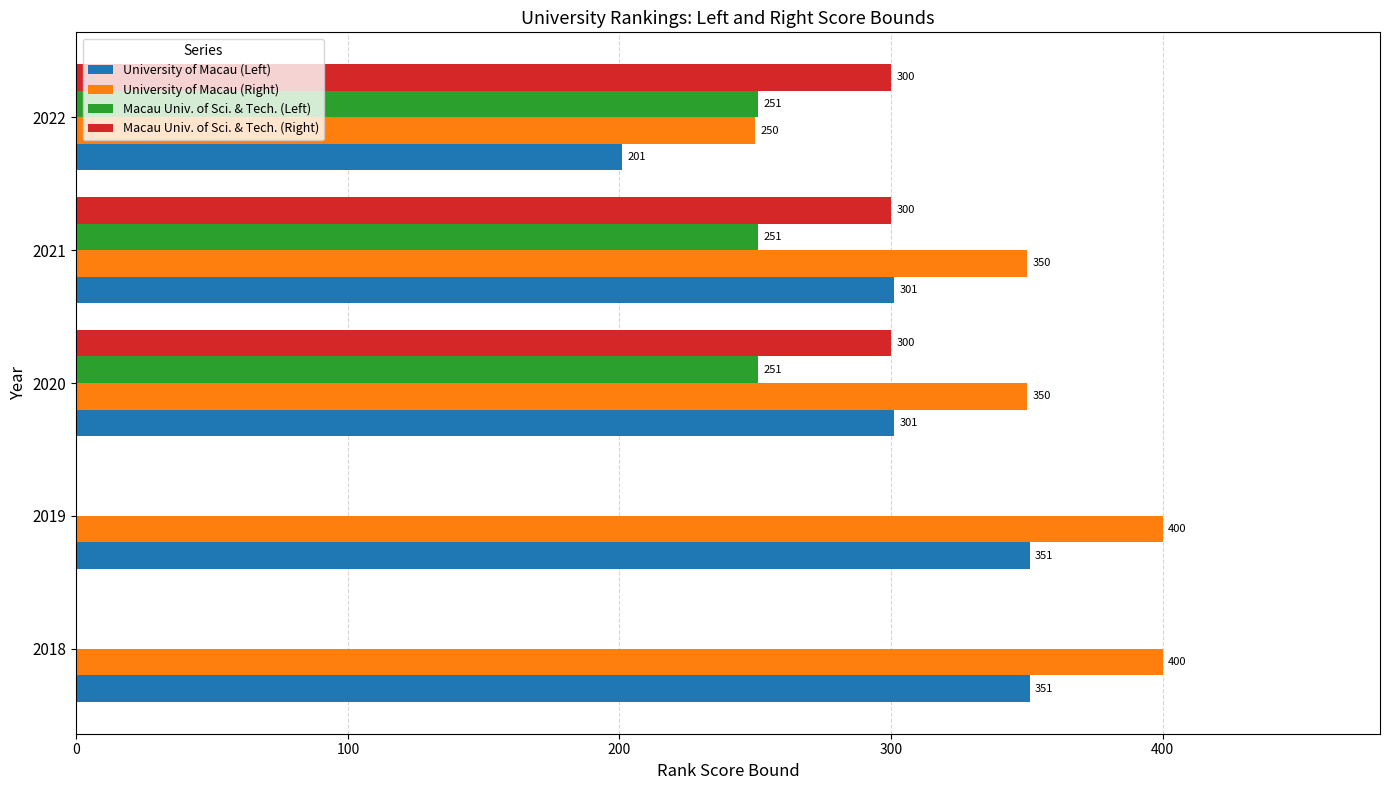

What is the approximate value of Macau Univ. of Sci. & Tech. (Right) at 2021, to the nearest 5?

300